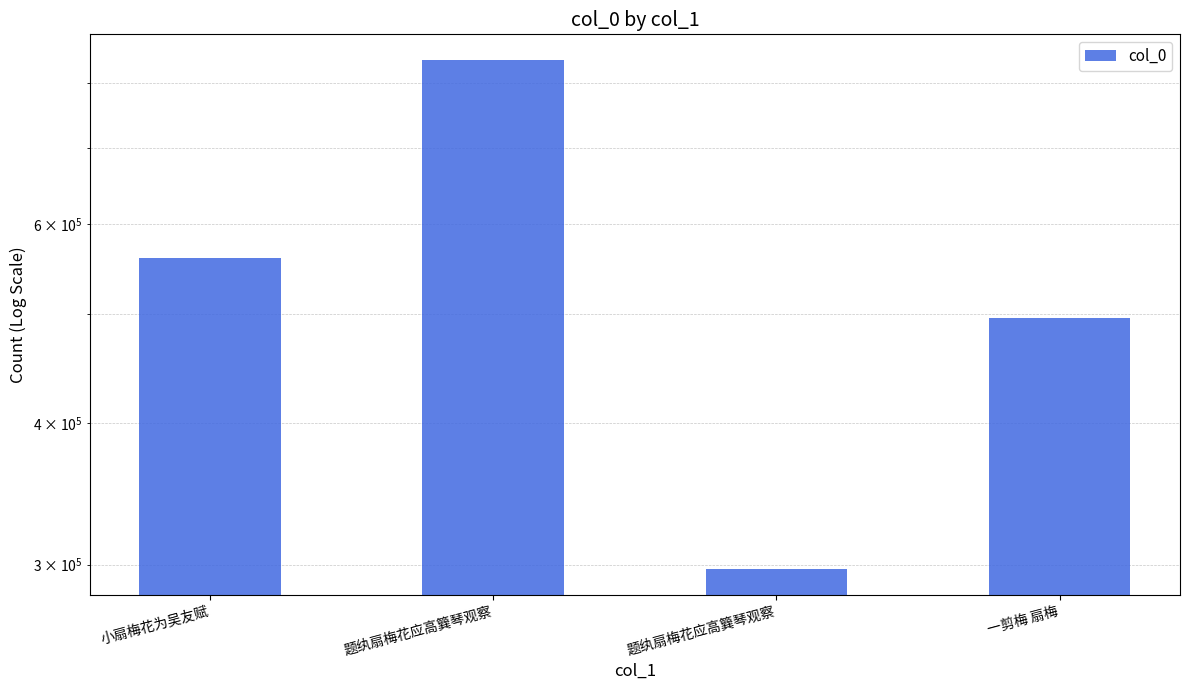

What is the sum of all values?

2191515